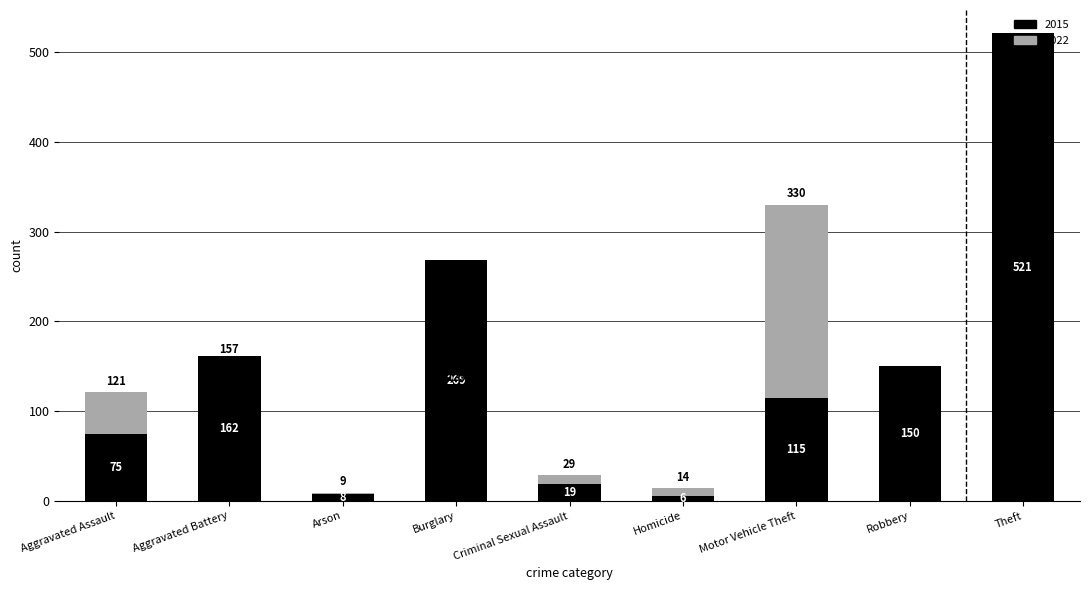

At which category is the sum across all series the highest?

Theft